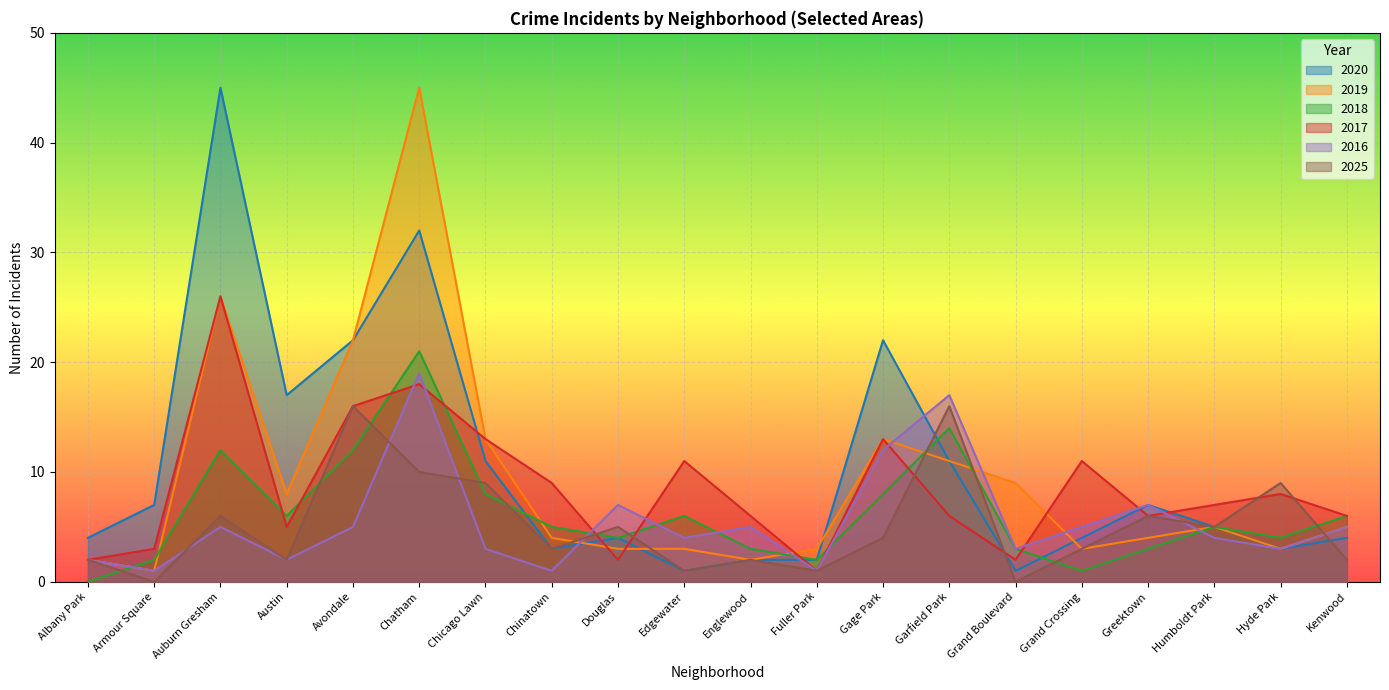

Rank the series by their maximum value, from highest to lowest.

2020, 2019, 2017, 2018, 2016, 2025